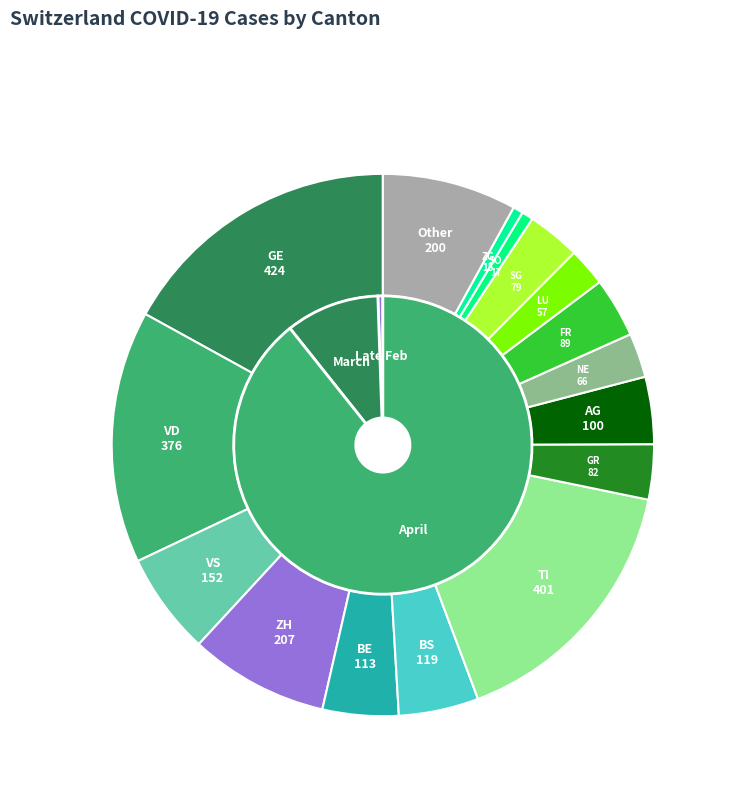

True or false: 2020-03-10 accounts for 0% of the total.

True